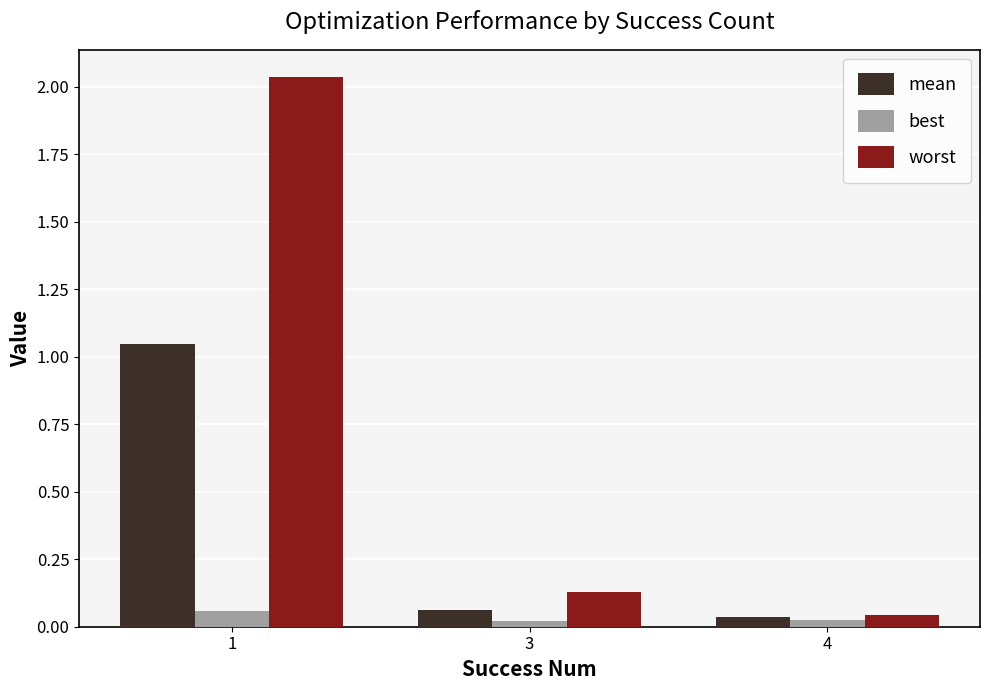

At how many categories does at least one series exceed 1?

1